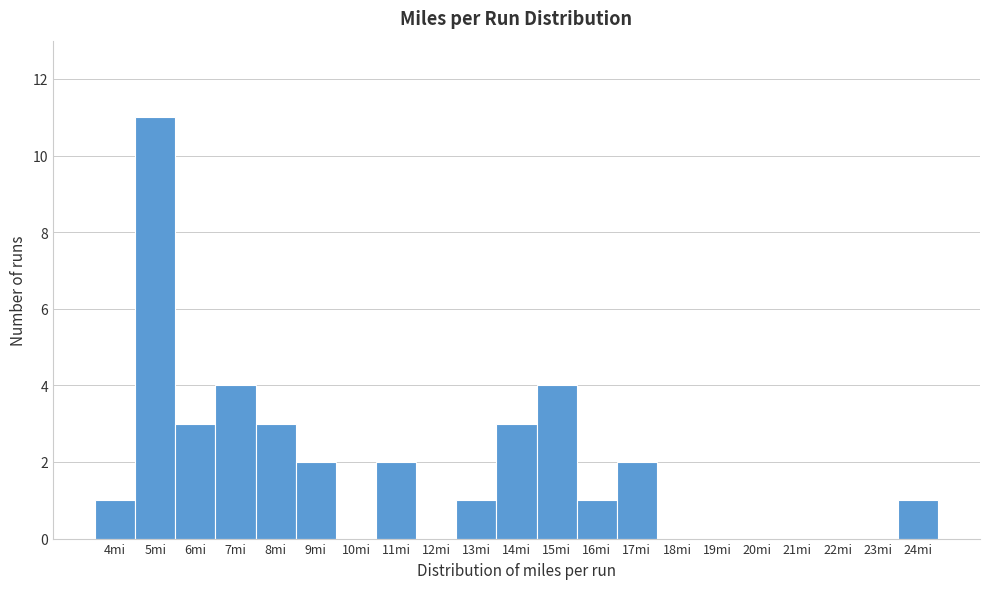

Reading left to right, transcribe all the data shown in this chart.

4mi=1	5mi=11	6mi=3	7mi=4	8mi=3	9mi=2	10mi=0	11mi=2	12mi=0	13mi=1	14mi=3	15mi=4	16mi=1	17mi=2	18mi=0	19mi=0	20mi=0	21mi=0	22mi=0	23mi=0	24mi=1